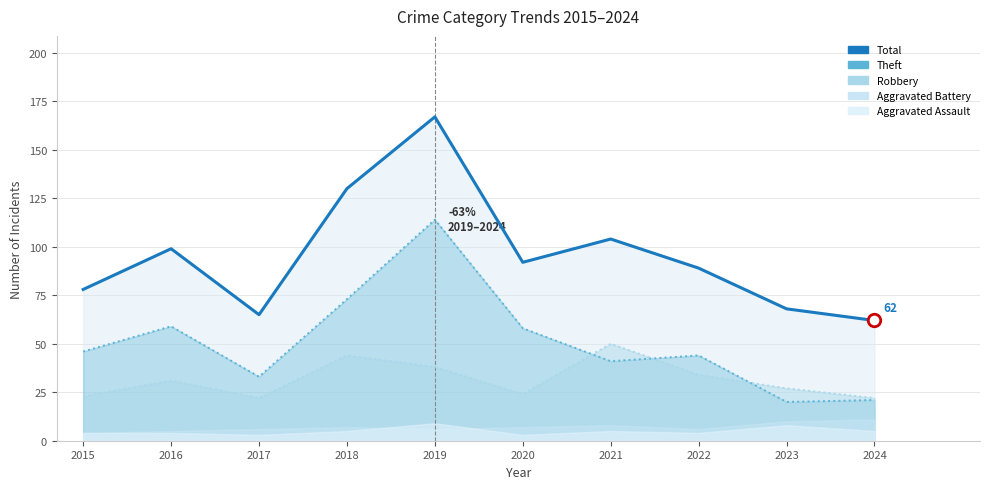

Rank the categories by value from highest to lowest.

2019, 2018, 2021, 2016, 2020, 2022, 2015, 2023, 2017, 2024